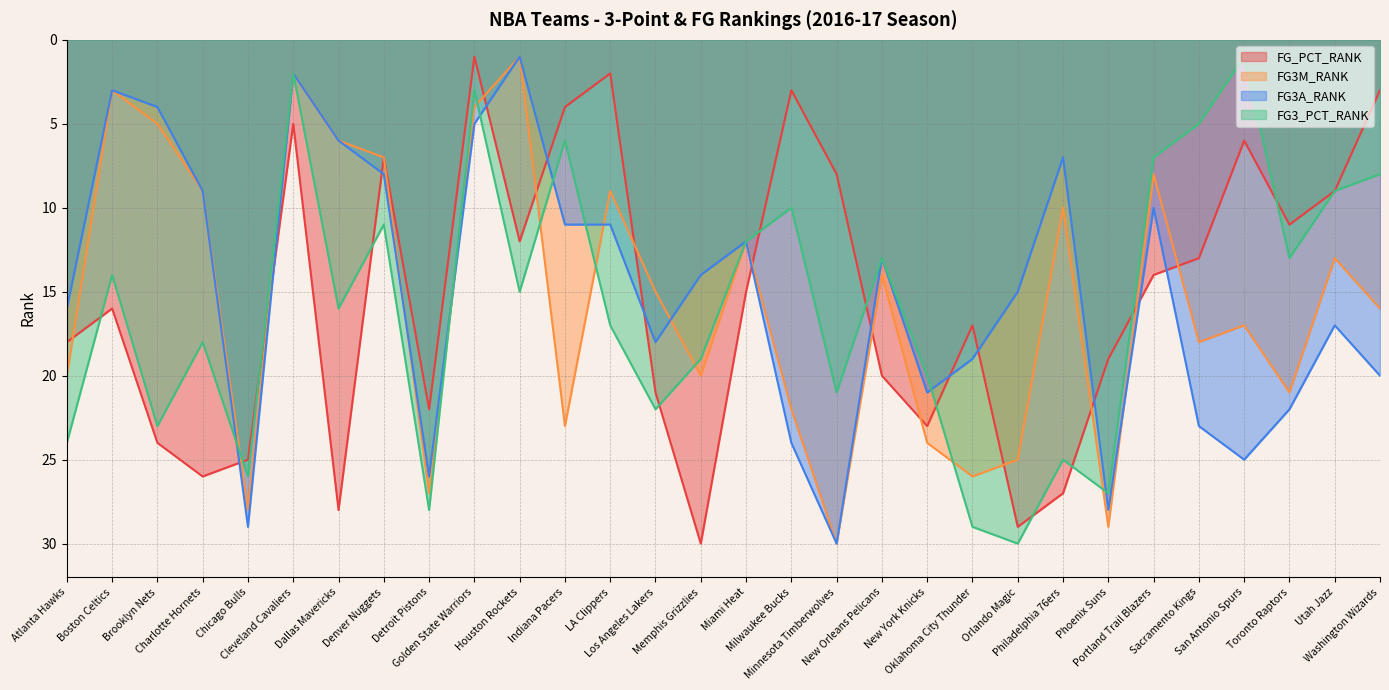

What are all the series names shown in the legend?

FG_PCT_RANK, FG3M_RANK, FG3A_RANK, FG3_PCT_RANK